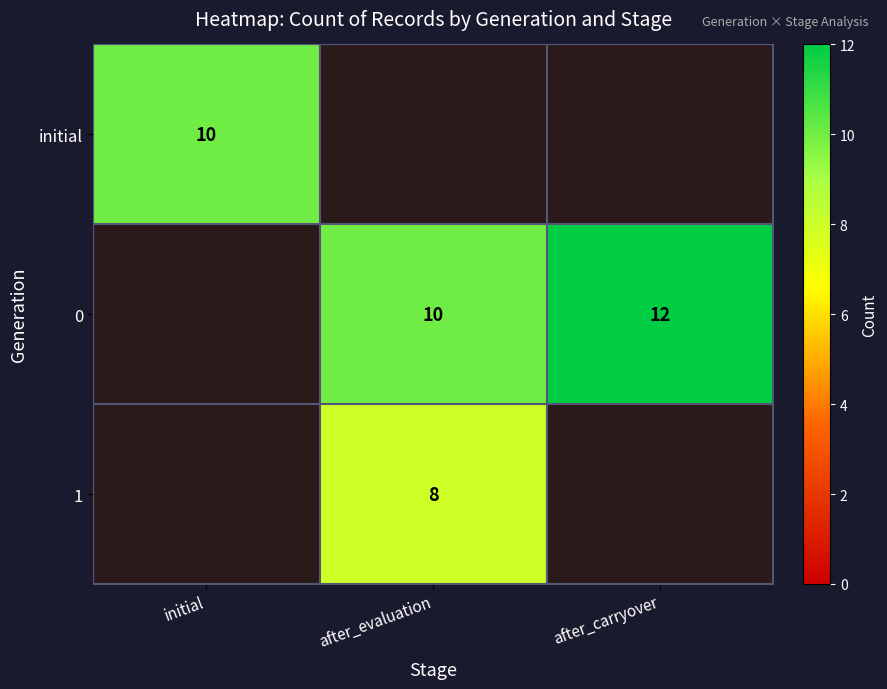

At how many categories does at least one series exceed 10?

1